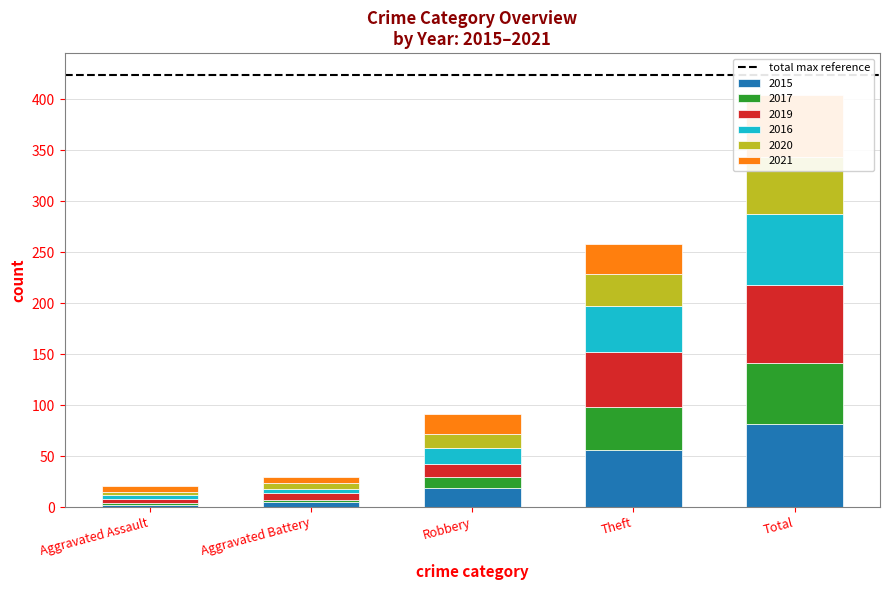

How many values in the 2015 series exceed 19?

2